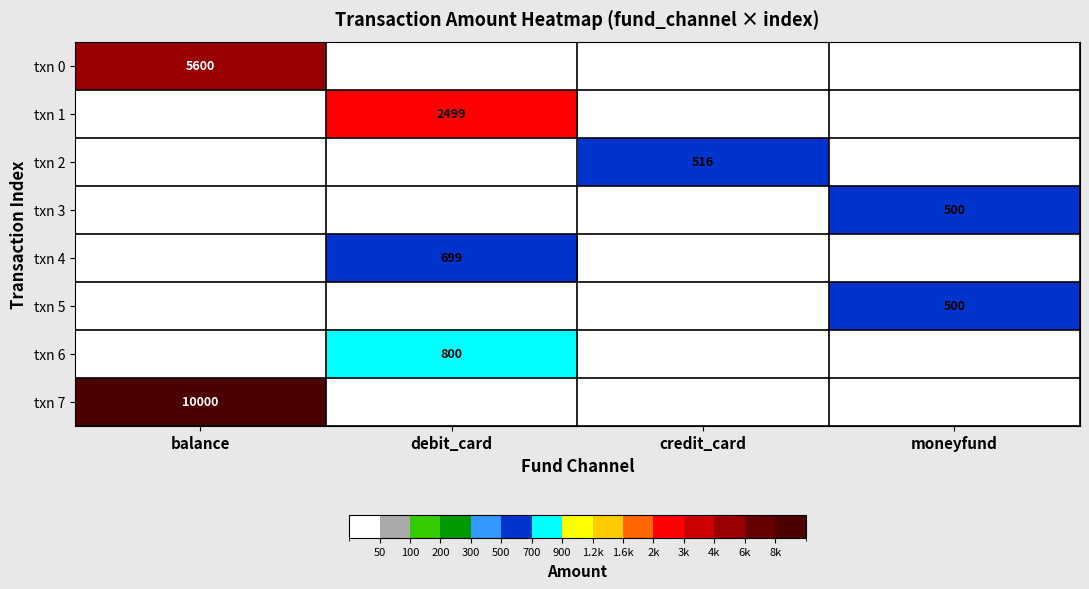

Which has a higher value, credit_card or balance?

balance